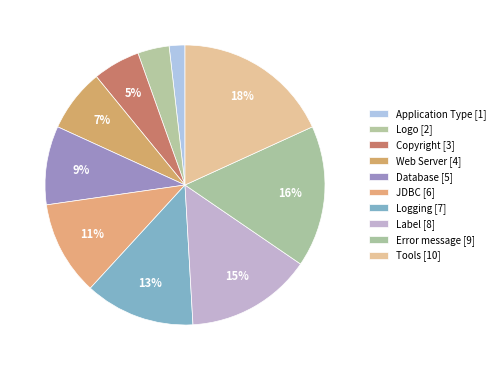

How many segments does this pie chart have?

10